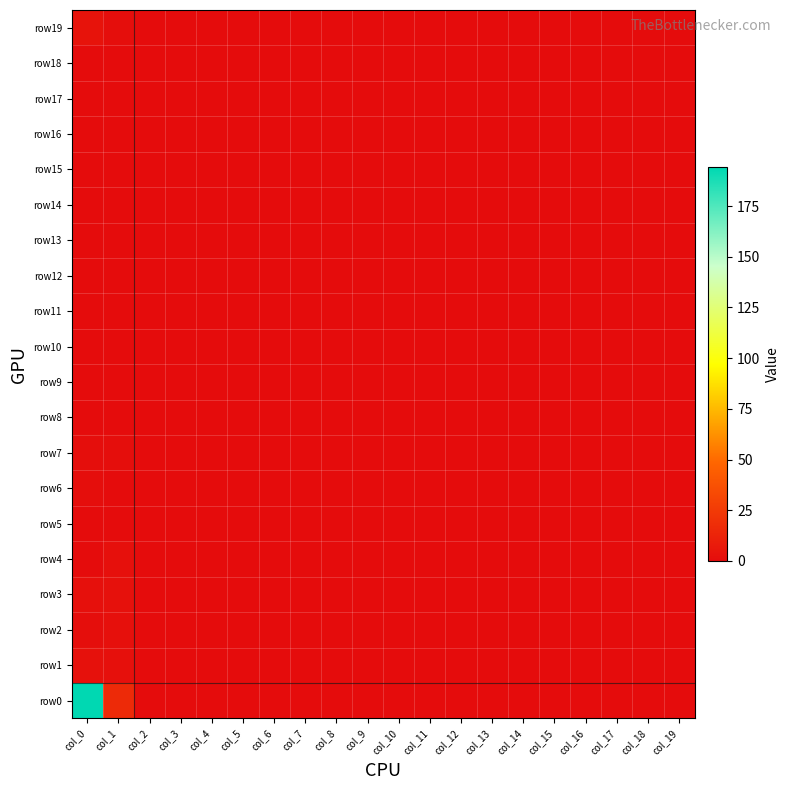

Which category has the lowest value across all series?

col_2